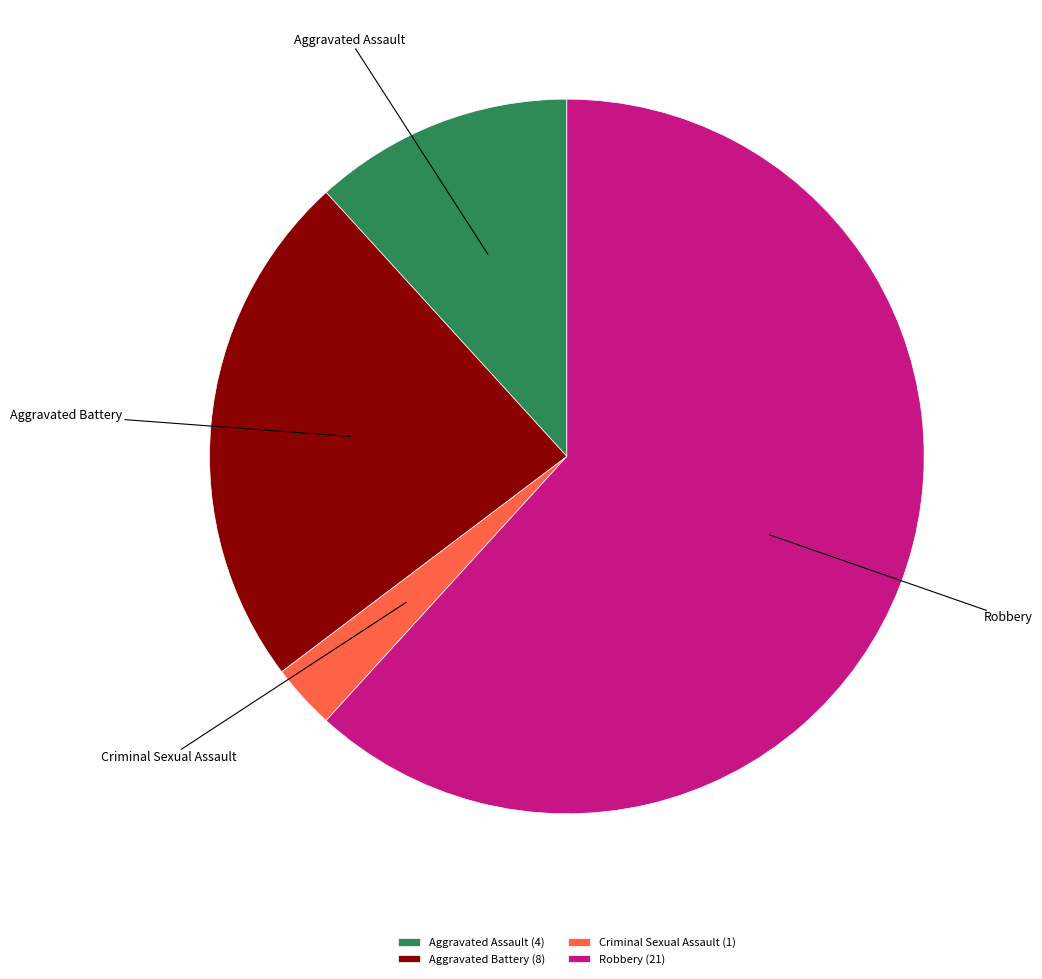

Does Aggravated Battery represent more than half of the total?

No